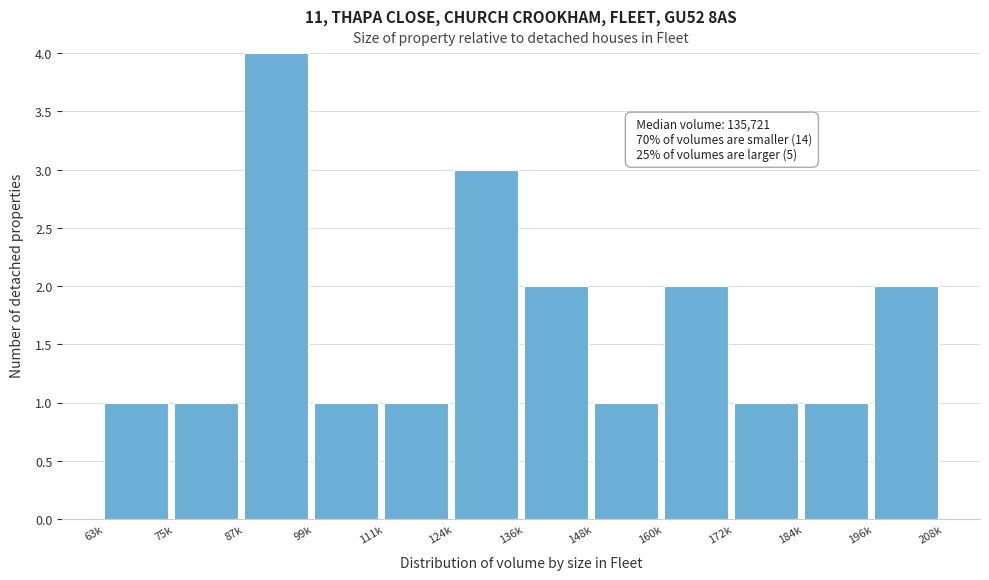

Reading left to right, transcribe all the data shown in this chart.

63k=1	75k=1	87k=4	99k=1	111k=1	124k=3	136k=2	148k=1	160k=2	172k=1	184k=1	196k=2